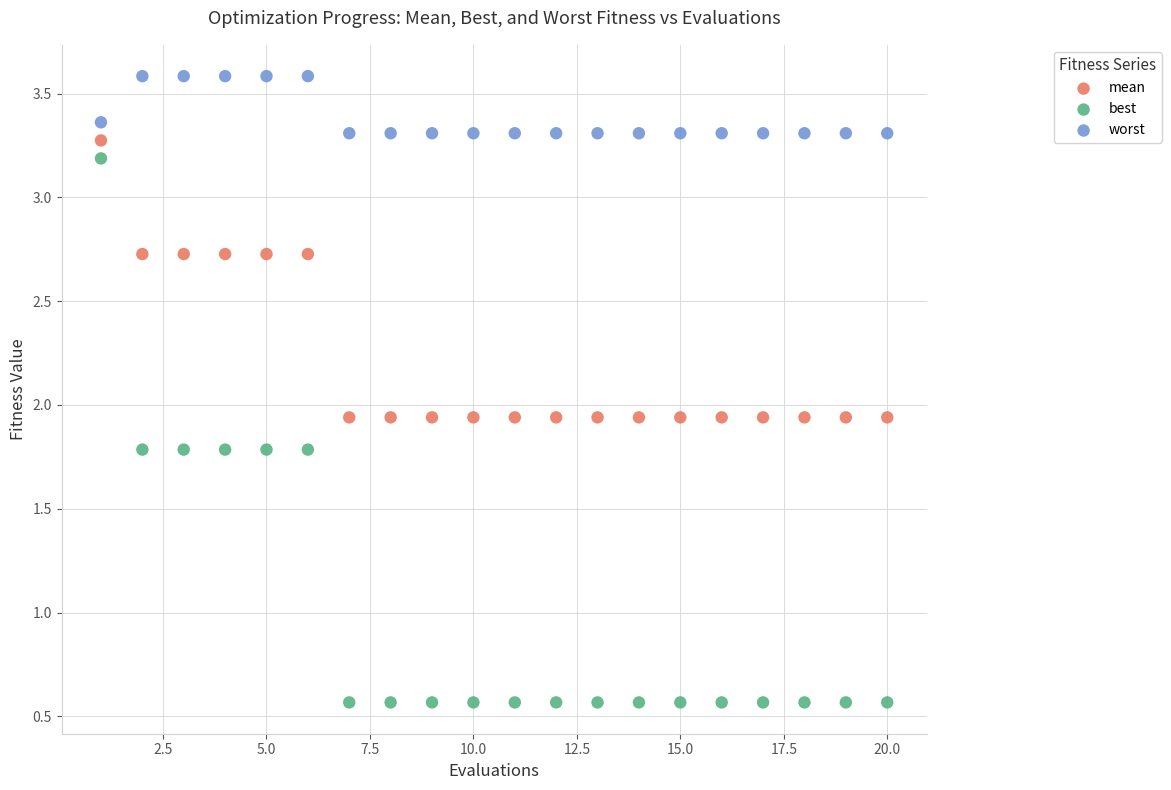

In the worst series, what Y value is closest to 3?

3.3